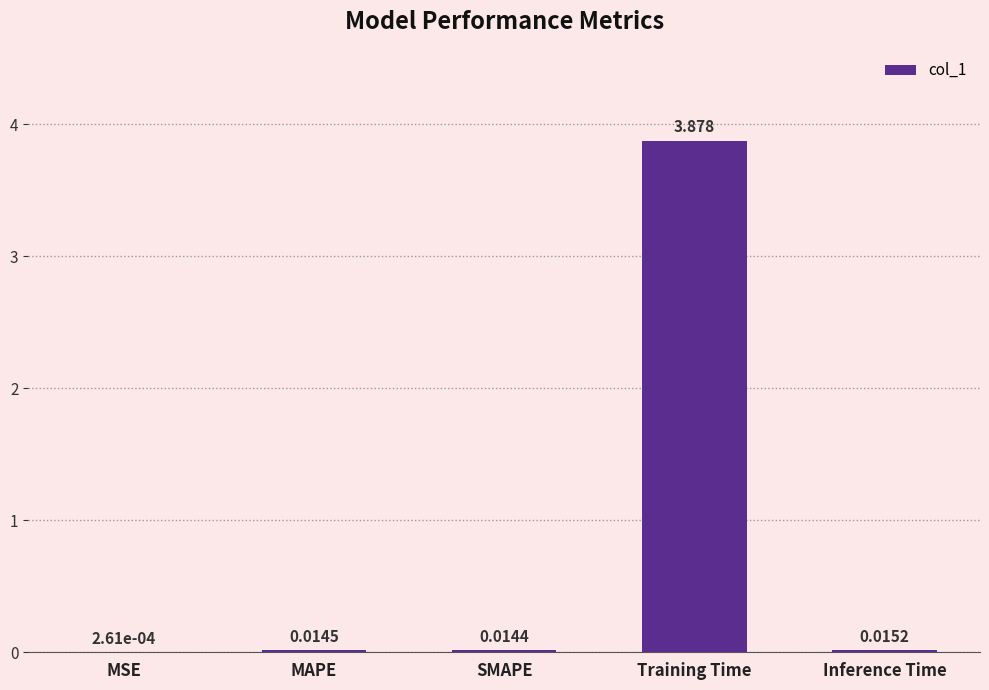

Count the number of data series in this chart.

1